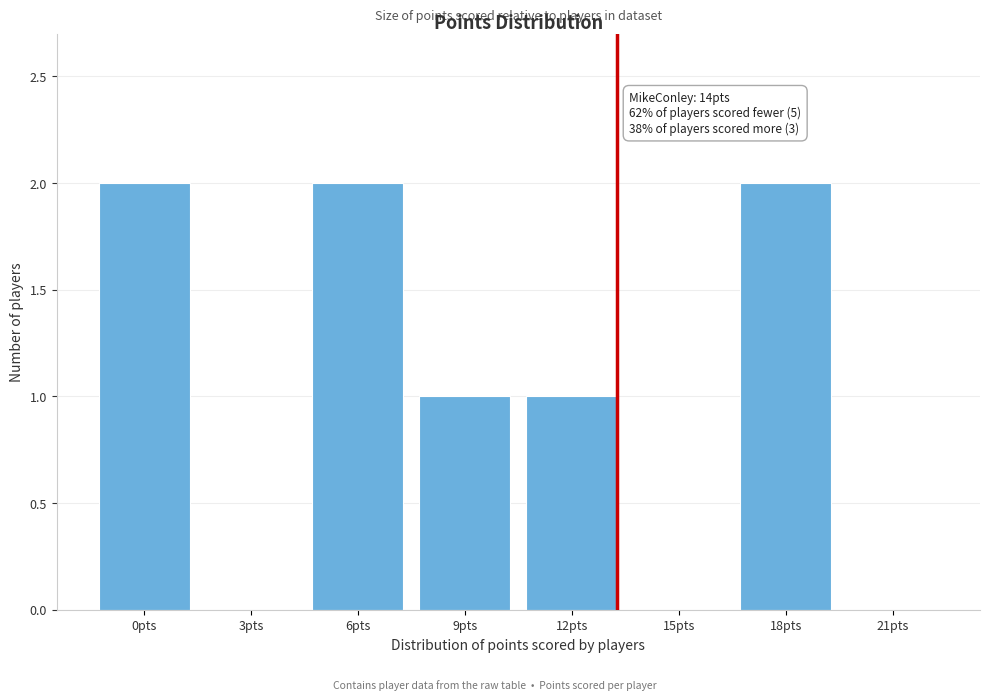

Reading right to left, transcribe all the data shown in this chart.

21pts=0	18pts=2	15pts=0	12pts=1	9pts=1	6pts=2	3pts=0	0pts=2